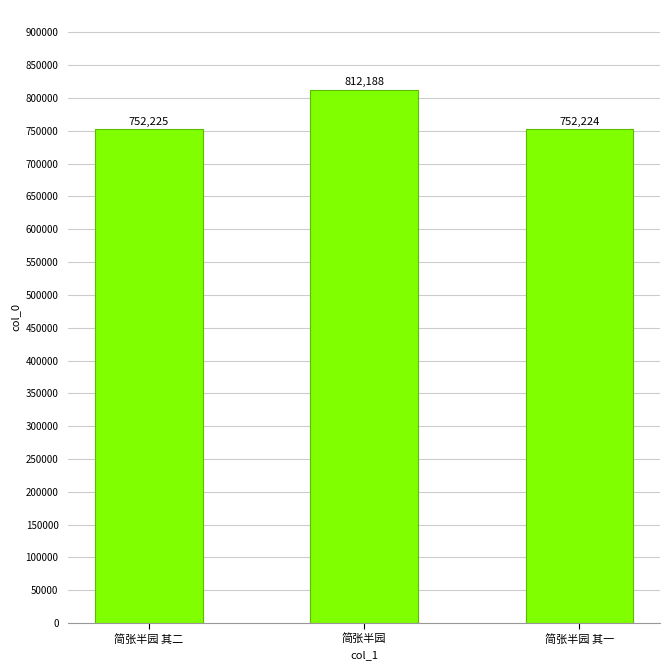

What is the greatest value displayed?

812188